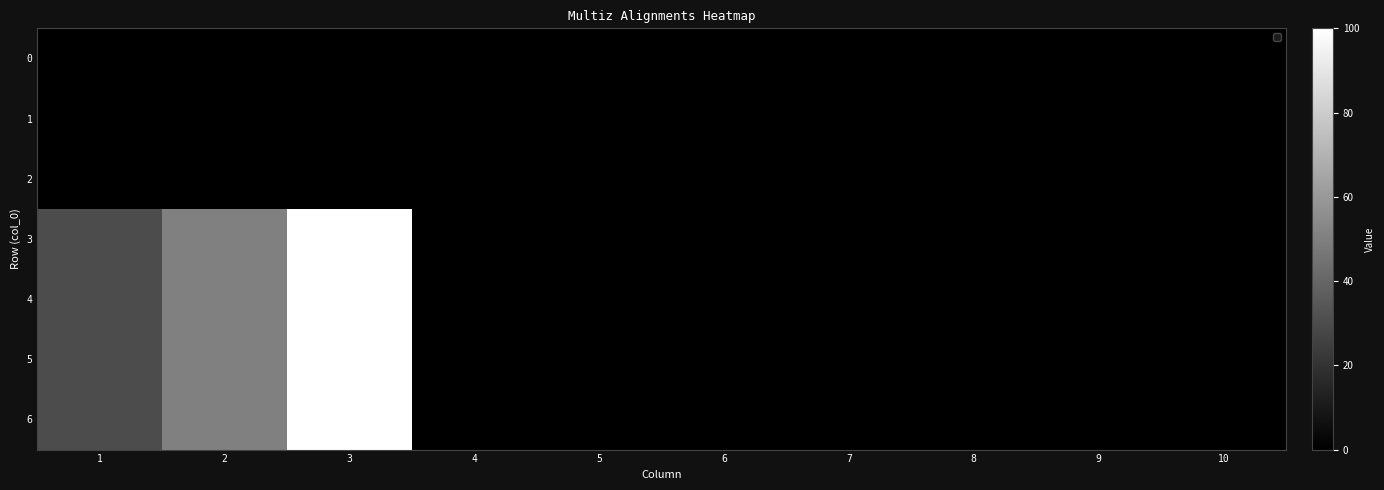

At how many categories does at least one series exceed 58?

1